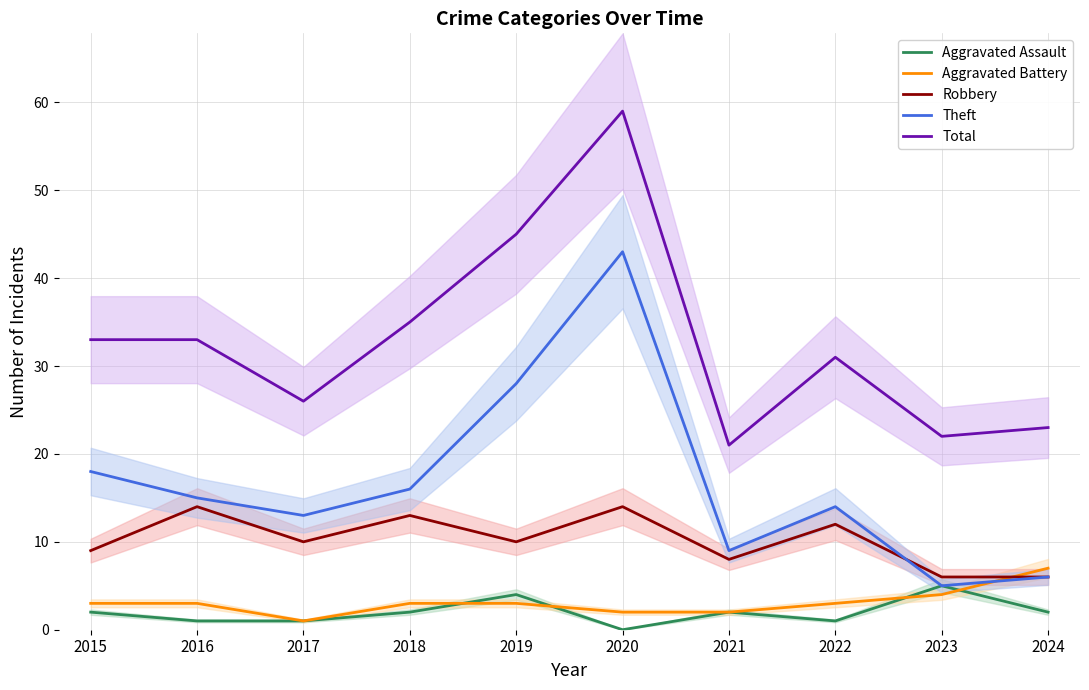

What is the difference between the Aggravated Assault values at 2018 and 2020?

2